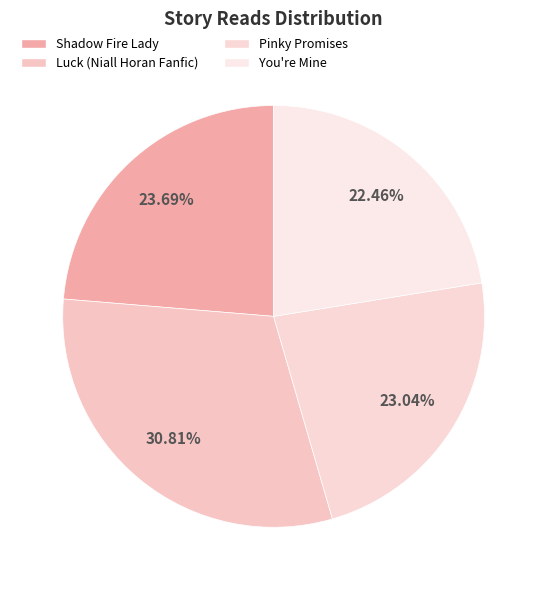

The You're Mine slice represents 22% of the pie. True or false?

True